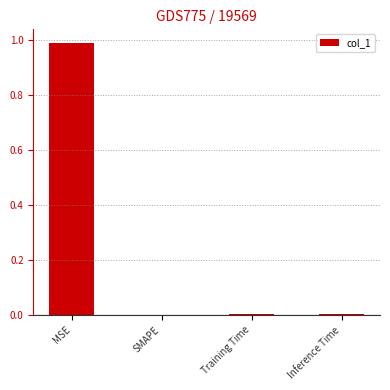

Is it true that the value at SMAPE is 0.0?

True